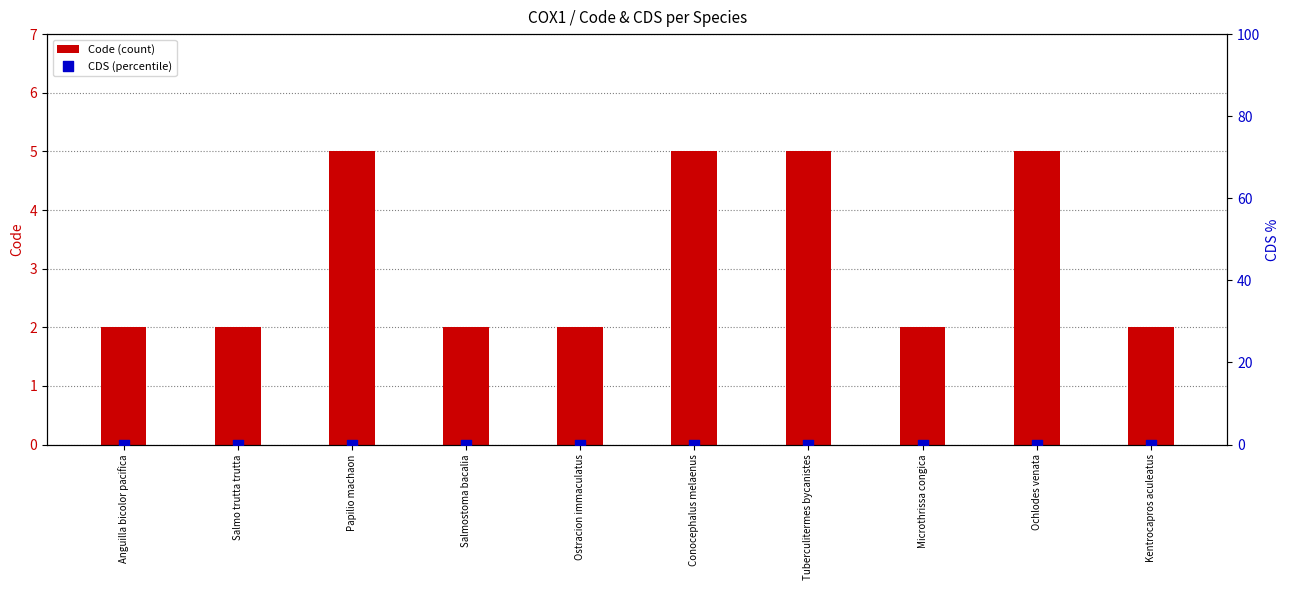

What are all the series names shown in the legend?

Code (count), CDS (percentile)